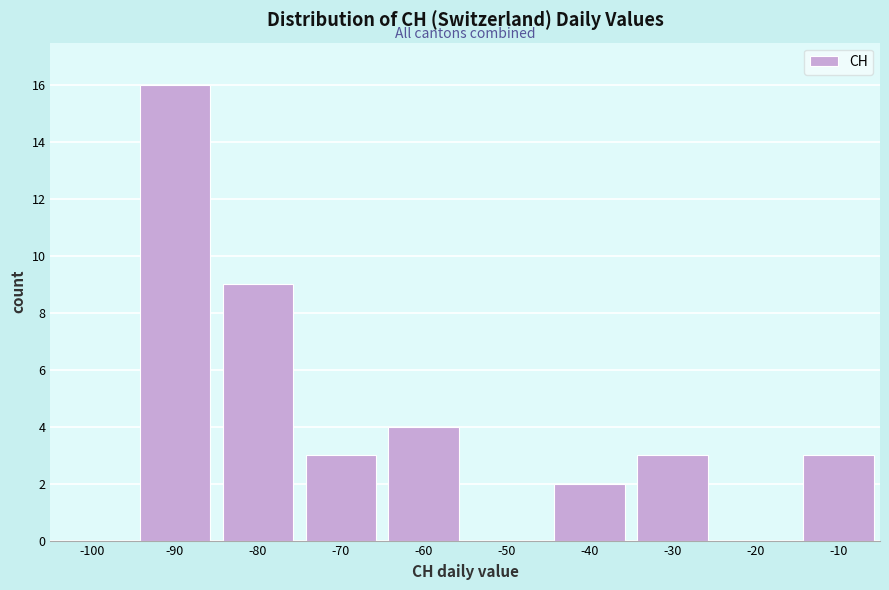

Reading right to left, what are all the values shown in this chart?

-10=3	-20=0	-30=3	-40=2	-50=0	-60=4	-70=3	-80=9	-90=16	-100=0